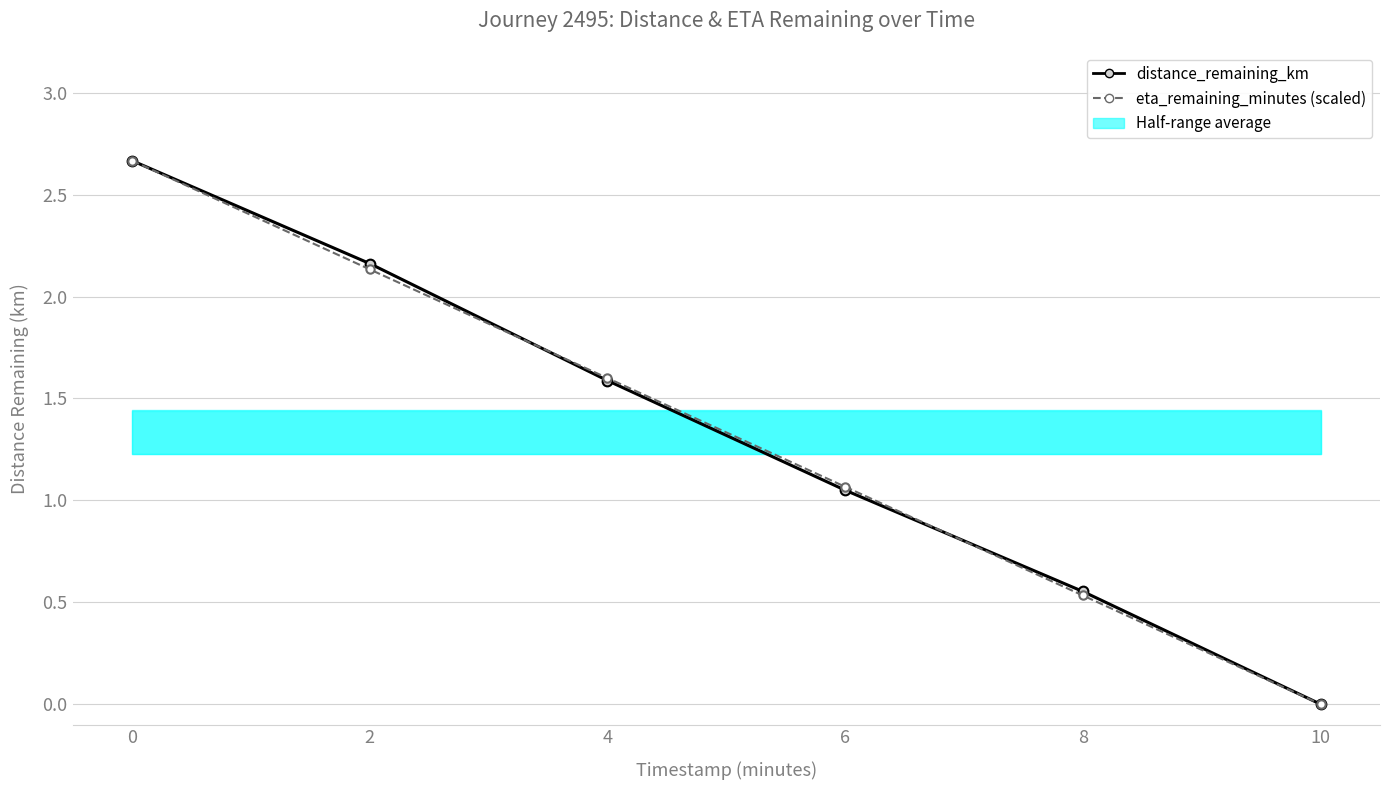

What is the total value across all series at 6?

2.1